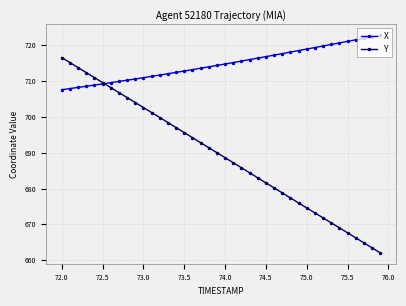

What is the maximum value for Y?

716.6